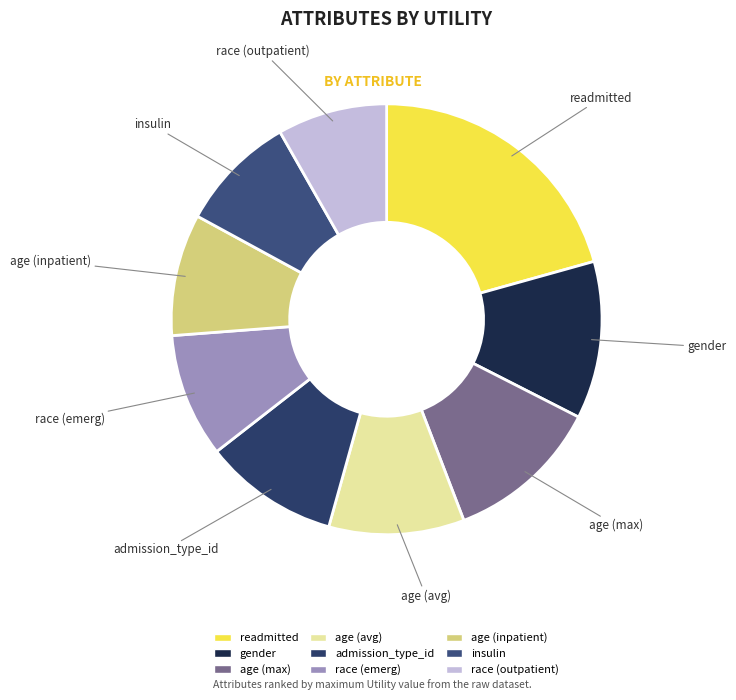

Does age (max) represent more than half of the total?

No